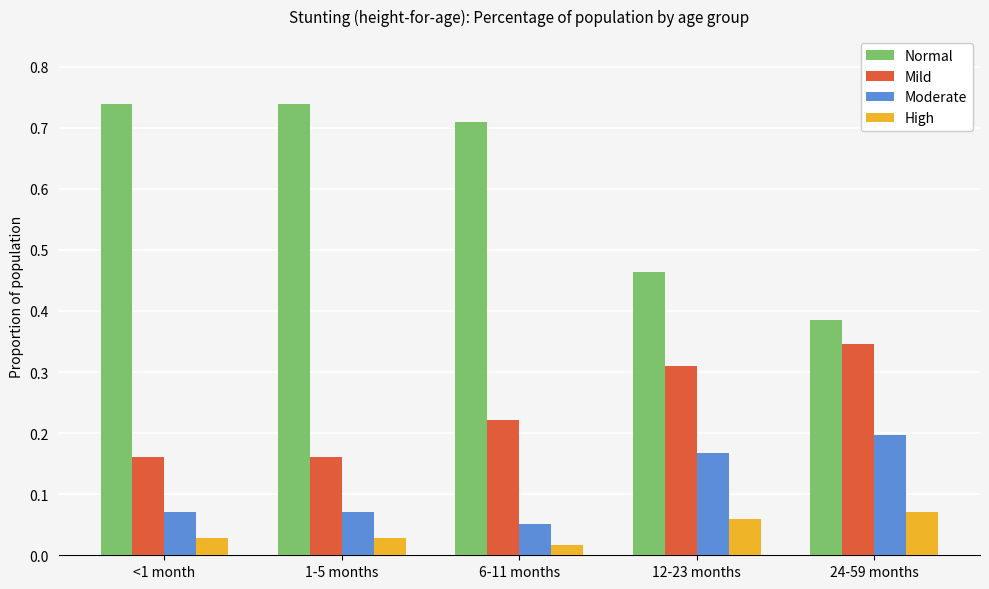

At which label is Moderate closest to 0?

6-11 months